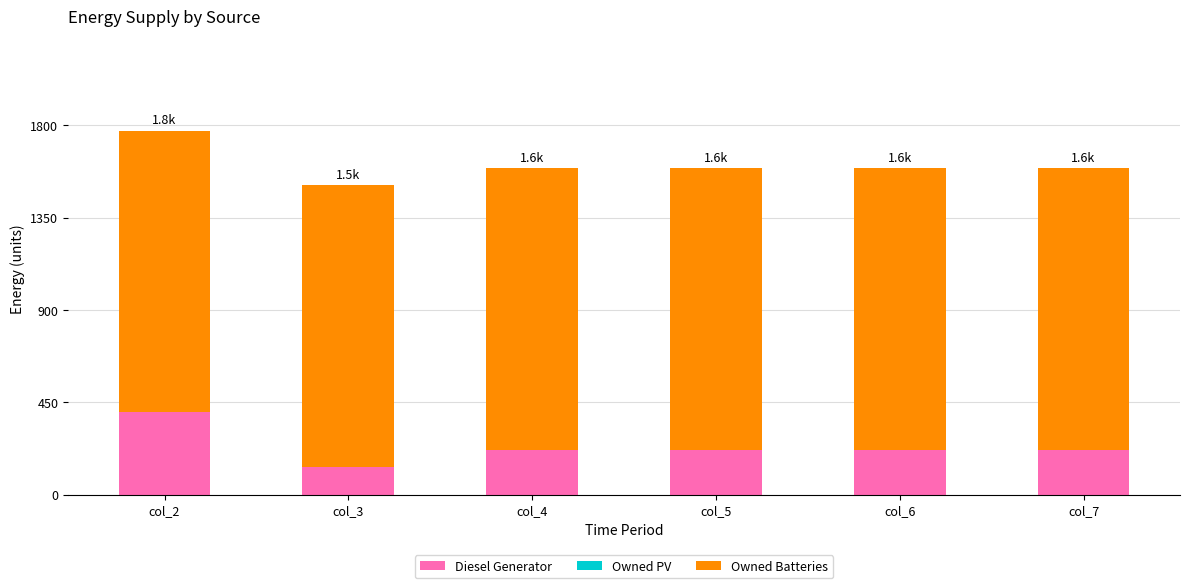

At which label does Diesel Generator reach its peak?

col_2